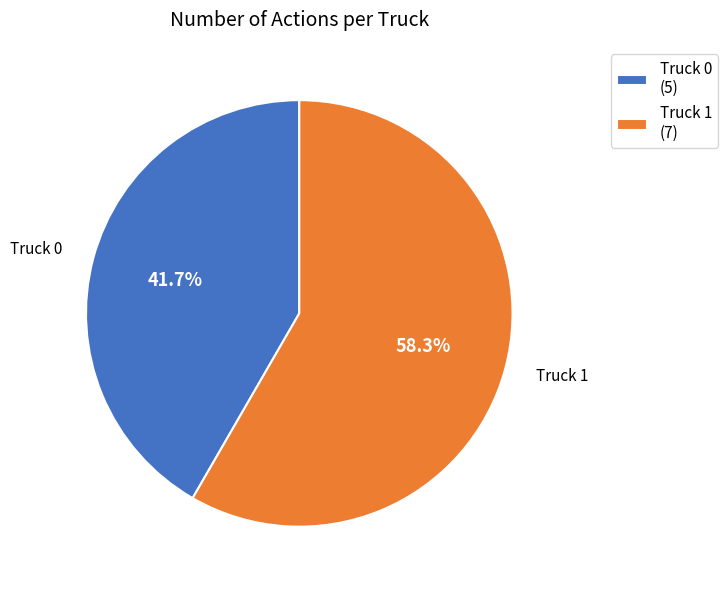

What percentage is the Truck 0 slice, to the nearest percent?

42%